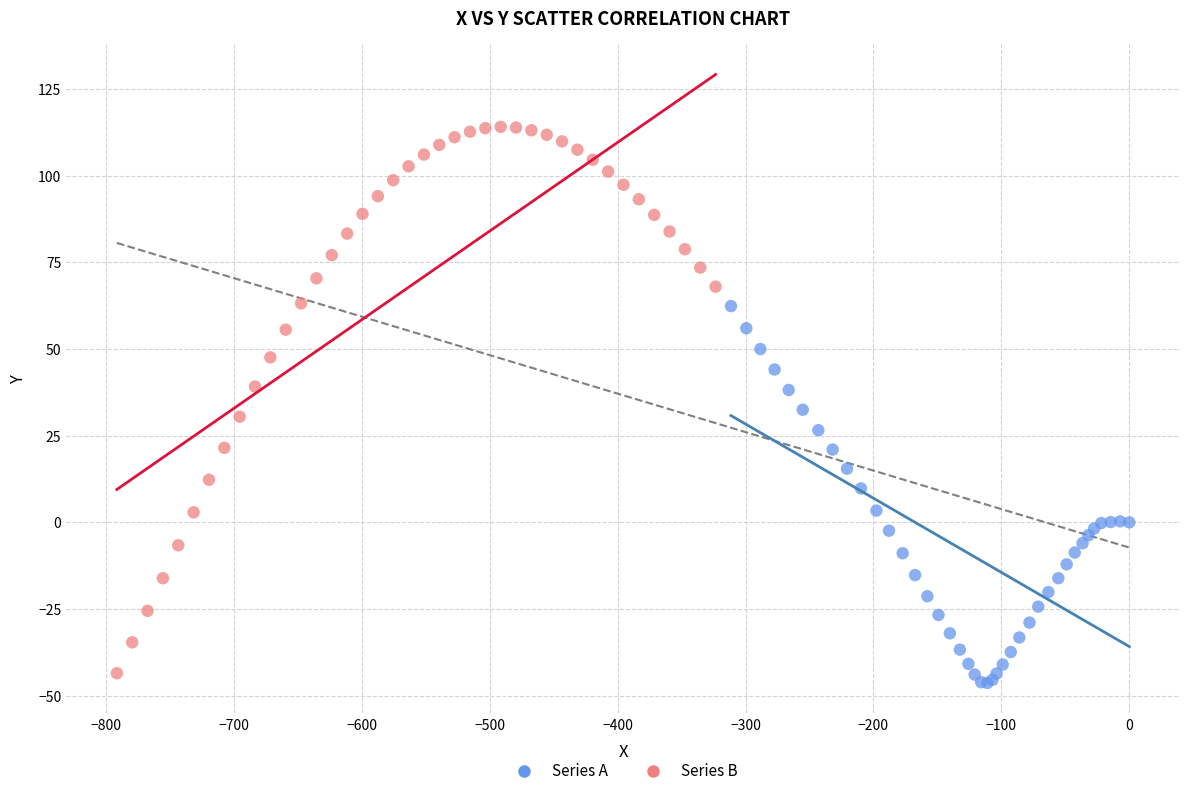

Which series contains the highest Y value?

Series B